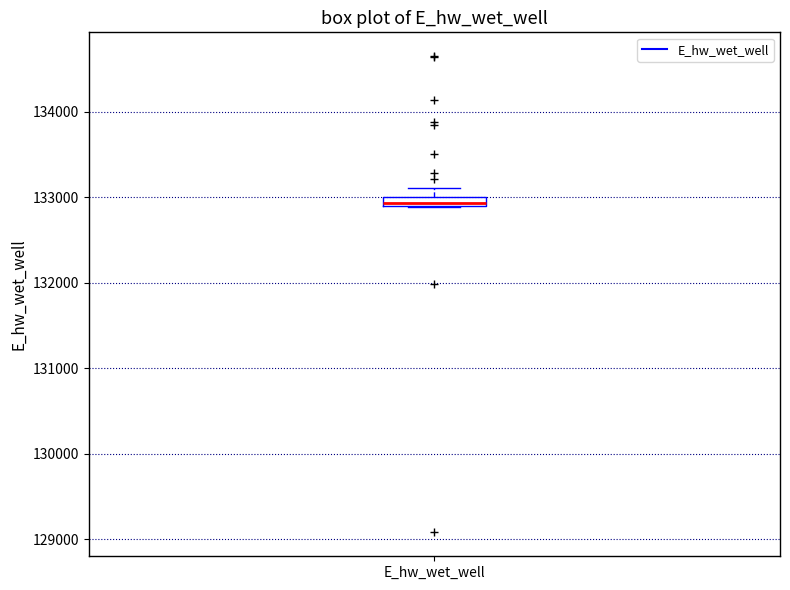

Where is the lower edge of the box for E_hw_wet_well on the y-axis? The values are not printed on the chart, so give them approximately, as read against the axis.

132900